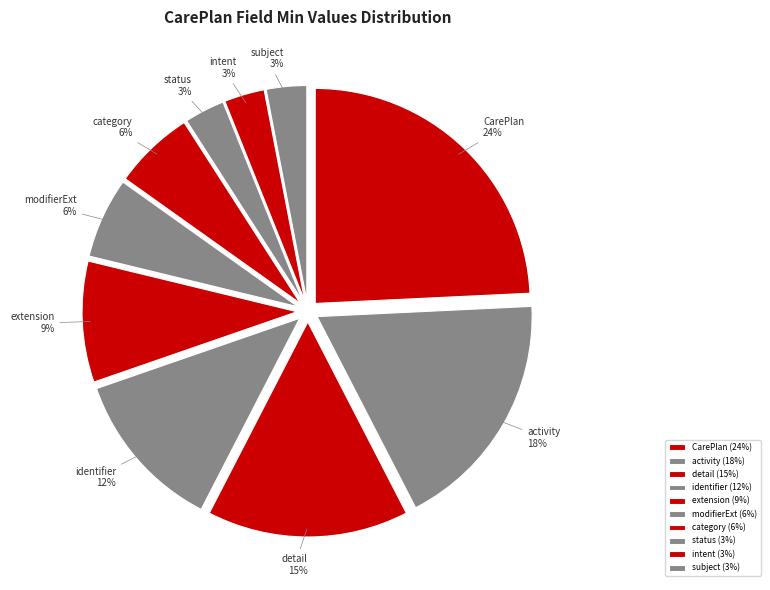

Do activity and identifier together represent more than half of the pie?

No